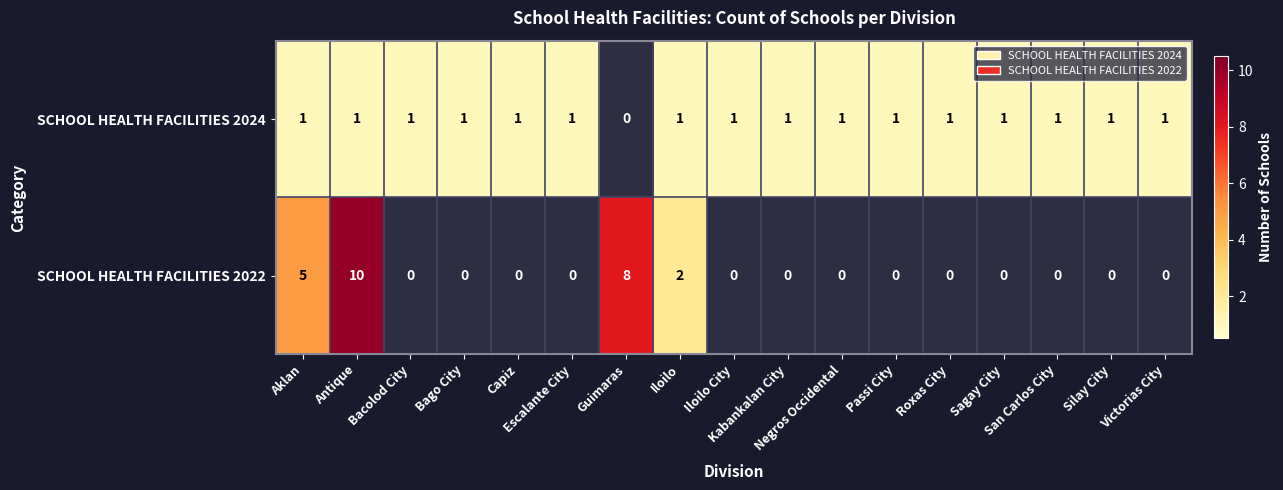

How many distinct data groups are displayed?

2